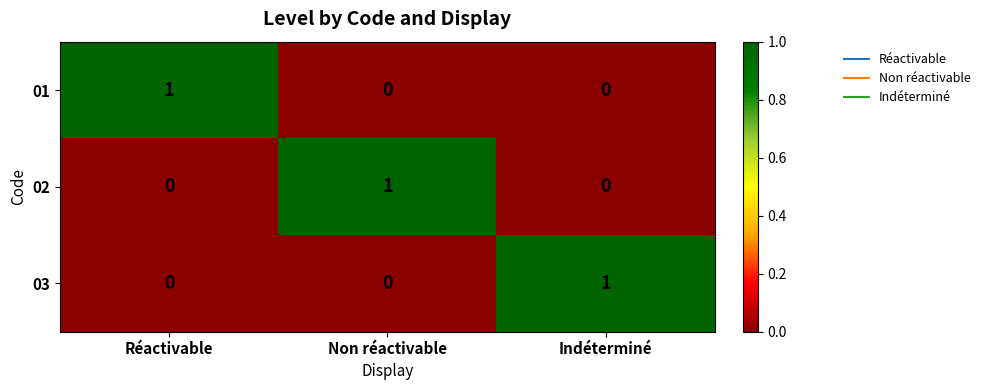

True or false: 03 has a value of 0 at Non réactivable.

True